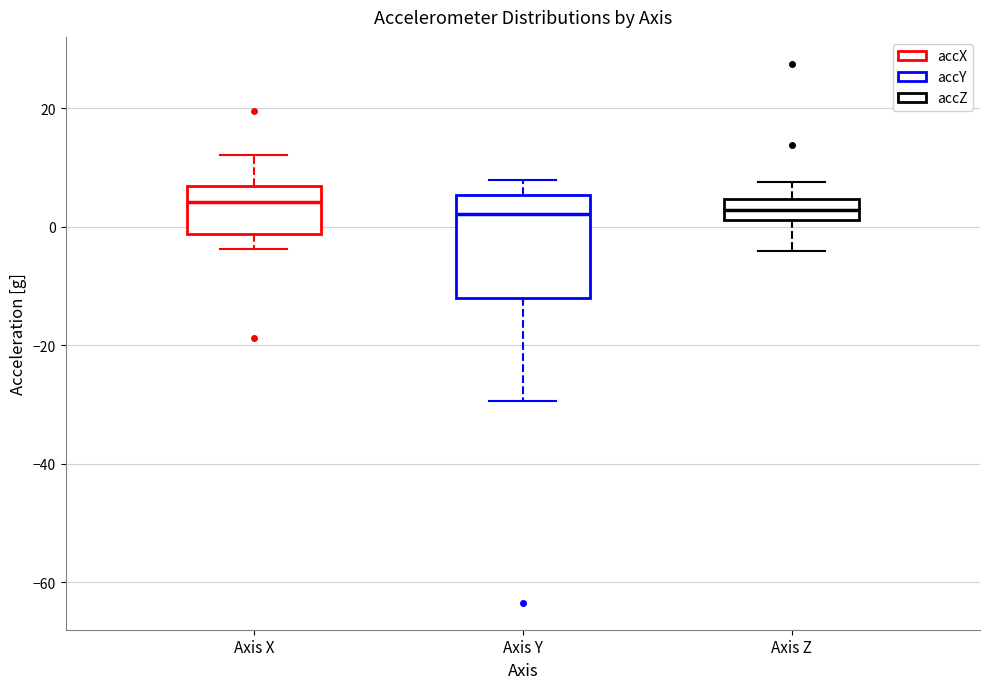

Which box is the tallest, from its lower edge to its upper edge?

Axis Y